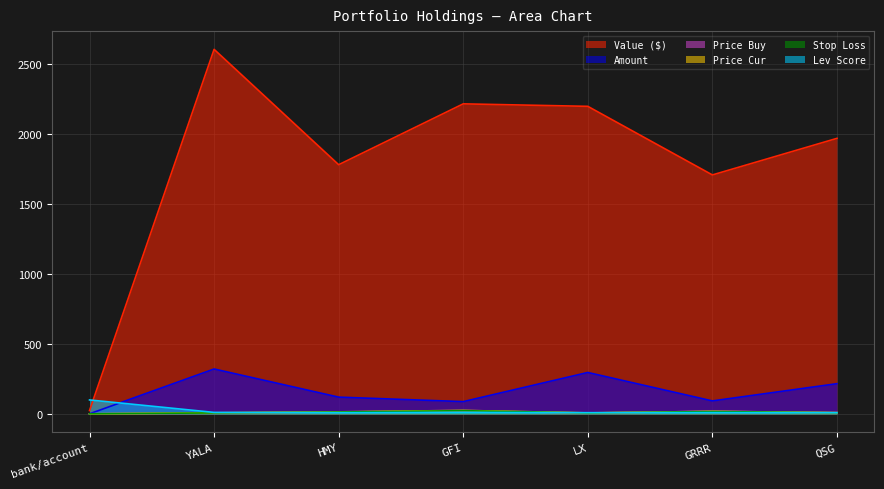

Is it true that stop_loss equals 1.2 at bank/account?

False